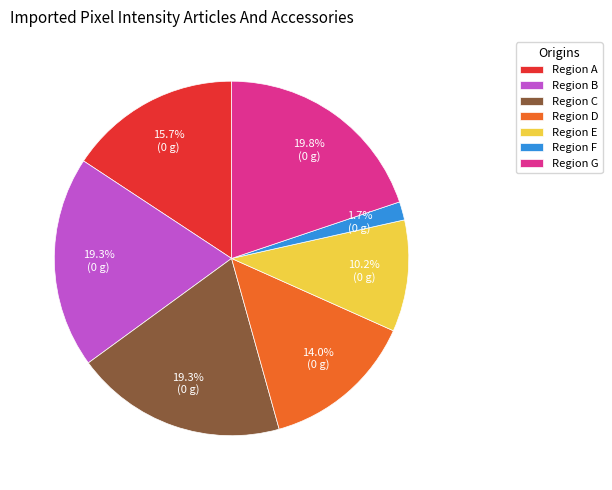

How many slices are in this pie chart?

7